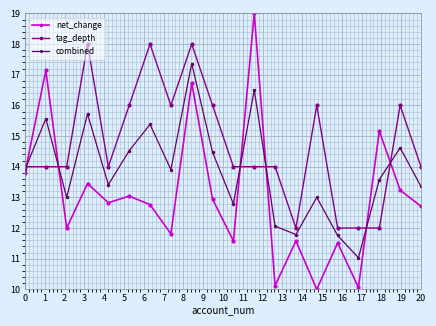

Reading left to right, list all the values displayed in this chart.

net_change: 13.8	17.1	12.0	13.5	12.8	13.0	12.8	11.8	16.7	12.9	11.6	19.0	10.1	11.6	10.0	11.5	10.1	15.2	13.2	12.7
tag_depth: 14.0	14.0	14.0	18.0	14.0	16.0	18.0	16.0	18.0	16.0	14.0	14.0	14.0	12.0	16.0	12.0	12.0	12.0	16.0	14.0
combined: 13.9	15.6	13.0	15.7	13.4	14.5	15.4	13.9	17.4	14.5	12.8	16.5	12.1	11.8	13.0	11.8	11.0	13.6	14.6	13.4